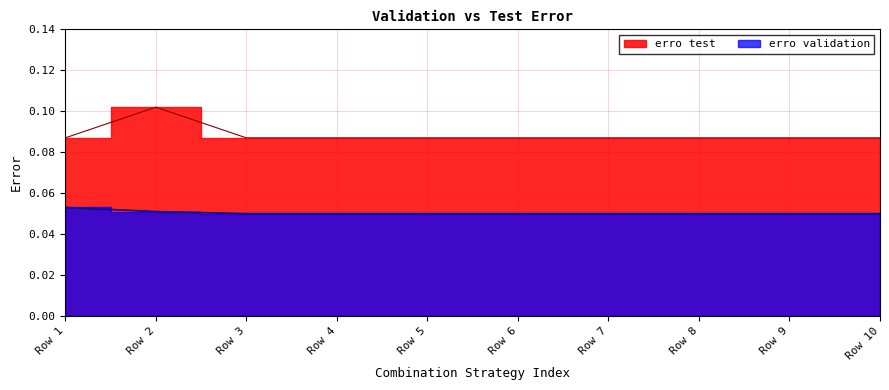

Which has a higher value, Row 3 or Row 2?

Row 2